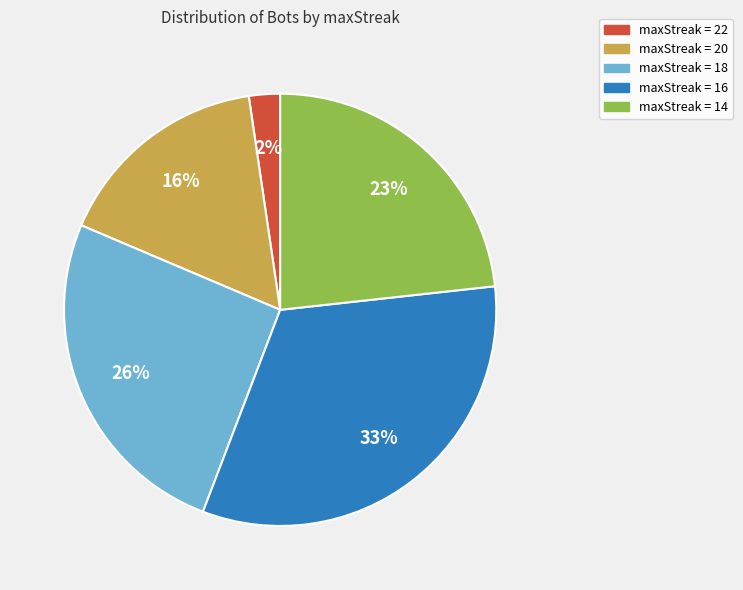

Is there any slice that represents more than half of the pie?

No